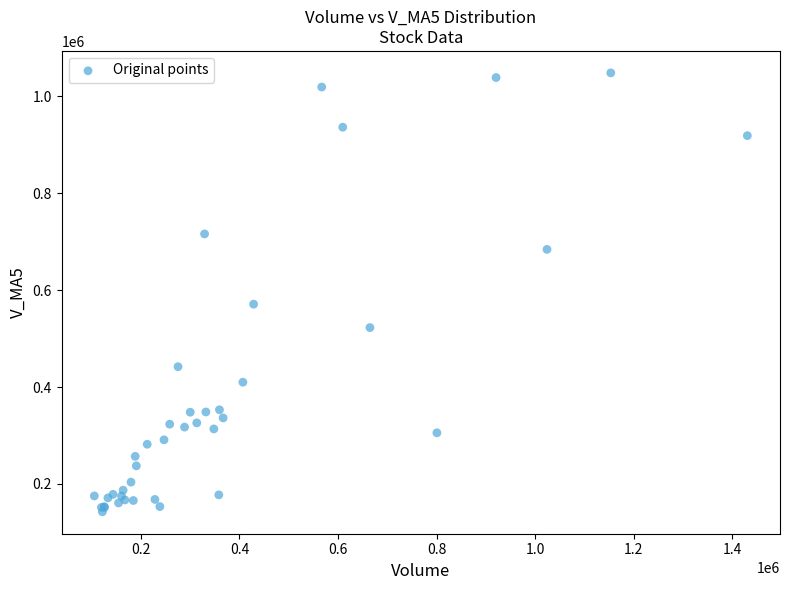

What Y value in the scatter plot is closest to 595371?

570920.0